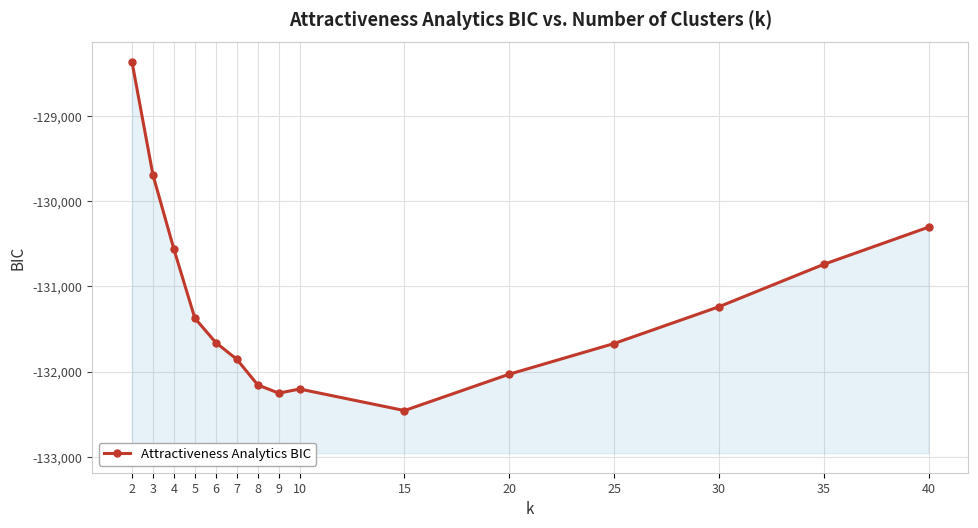

How many values are below -131658?

8